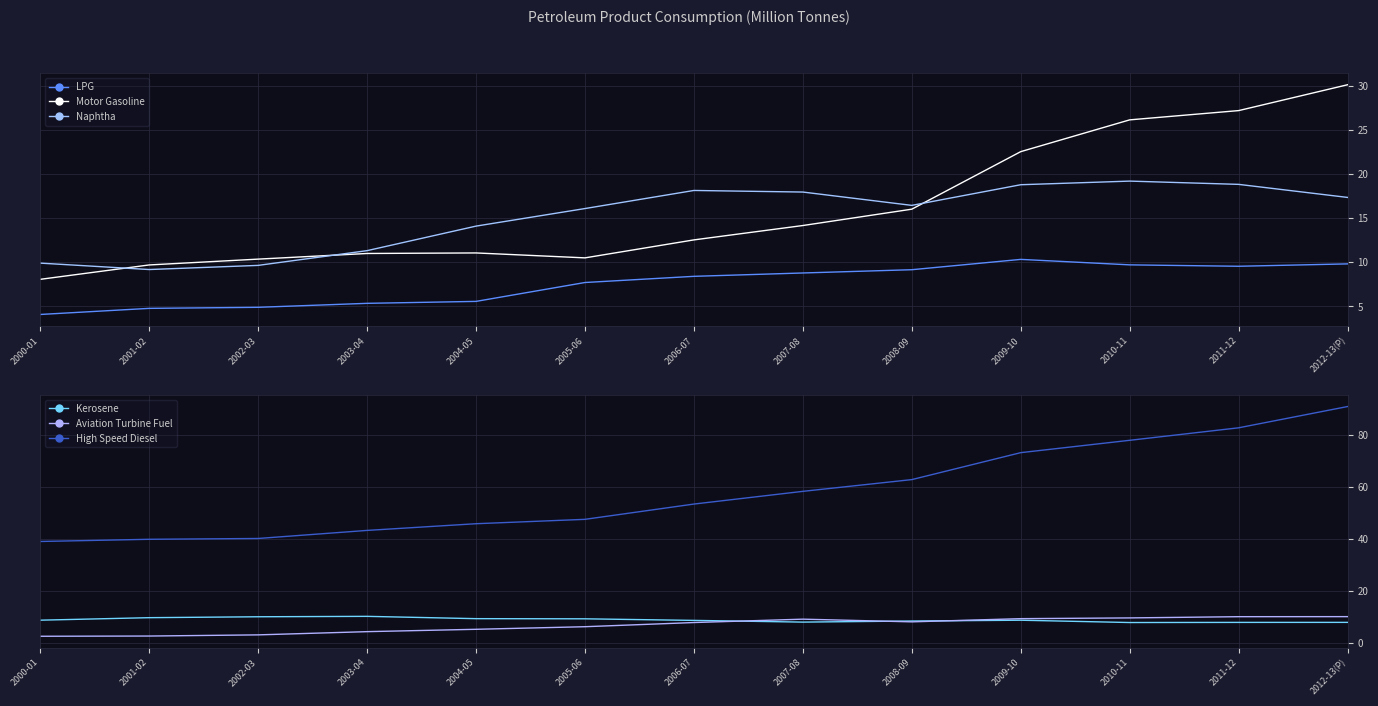

True or false: Motor Gasoline has a value of 9.7 at 2001-02.

True